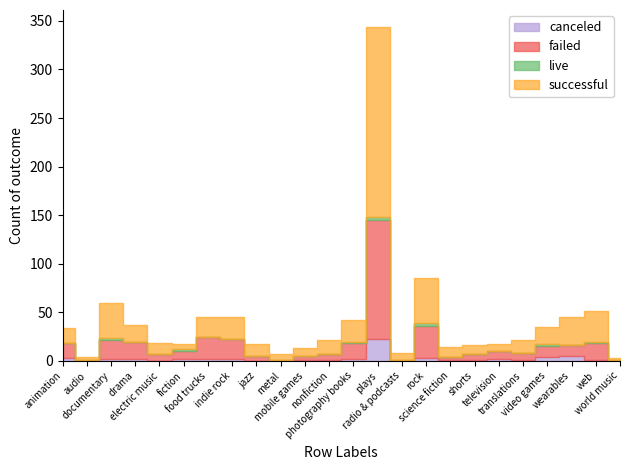

Where does the failed series first go above 8?

animation